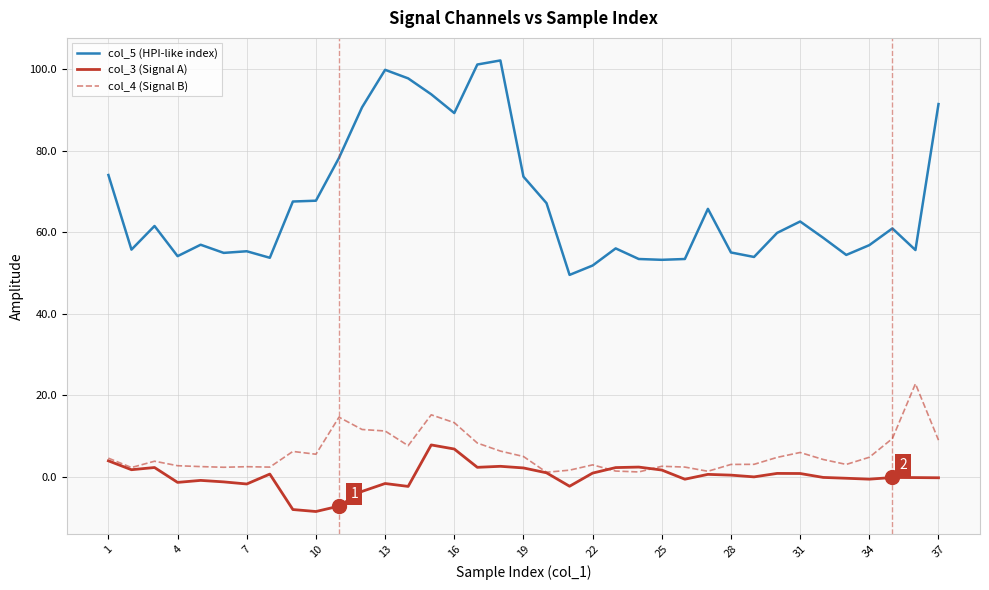

Which series has the largest total across all categories?

col_5 (HPI-like index)